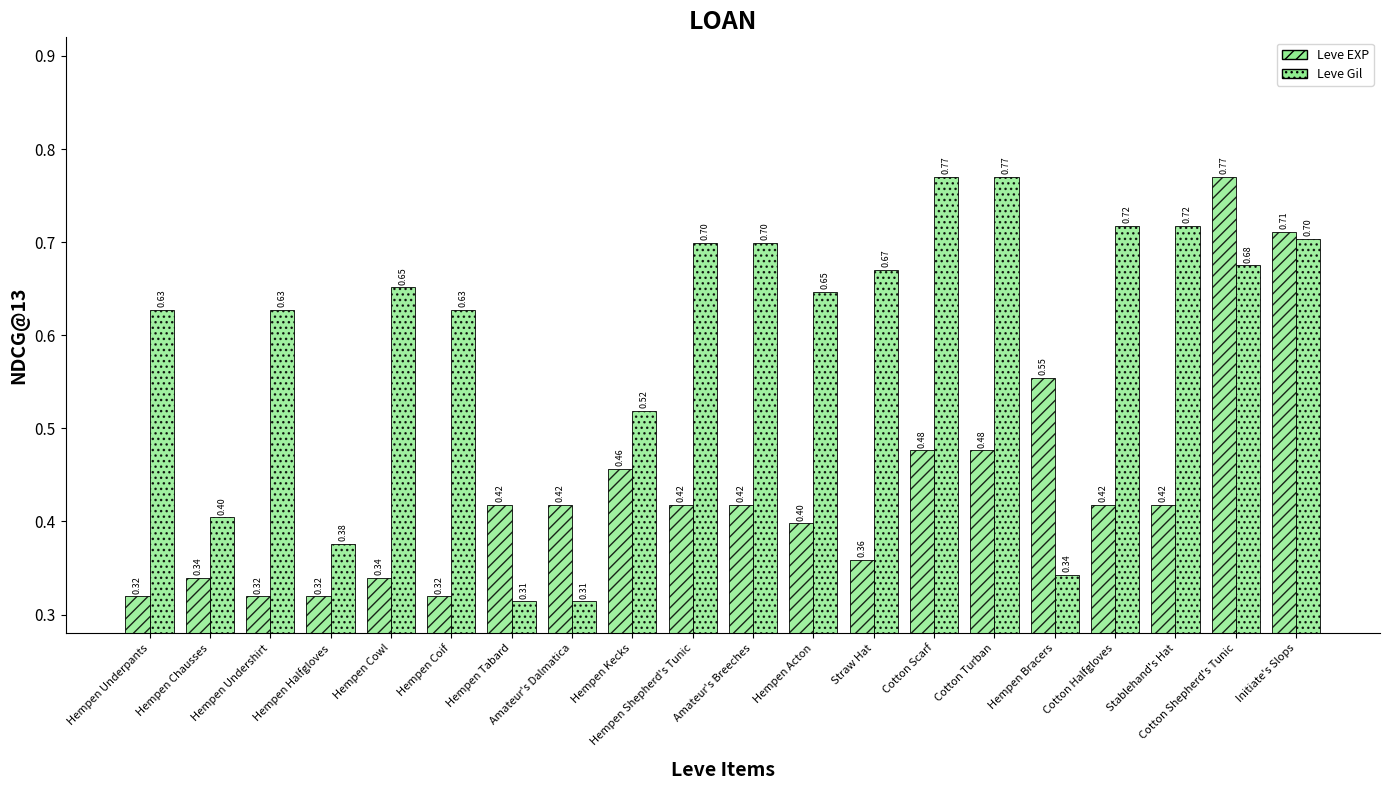

Does the chart contain any negative values?

No